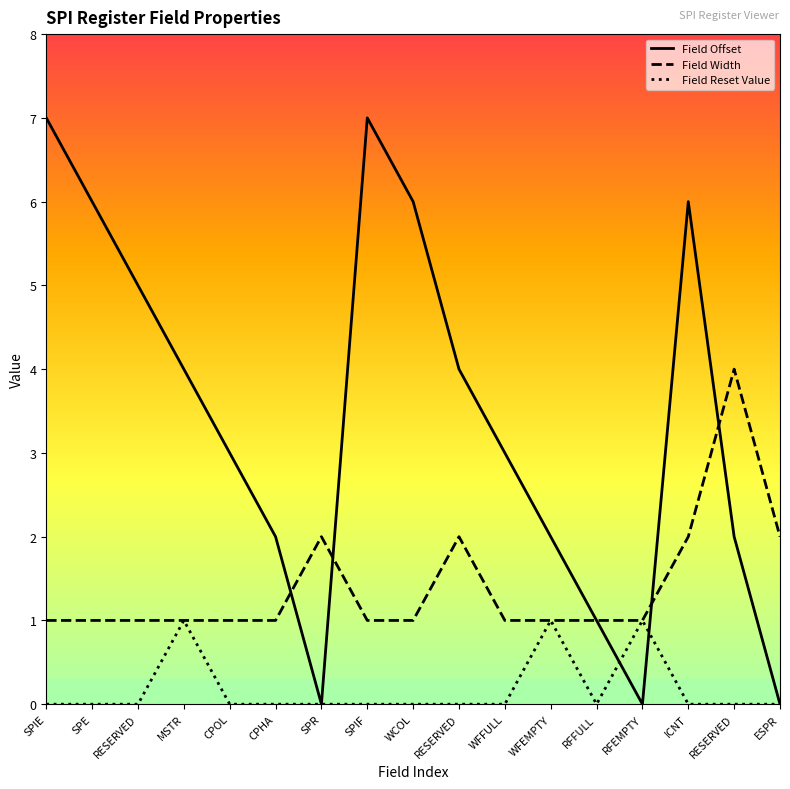

Does the chart display data point markers on the line(s)?

No